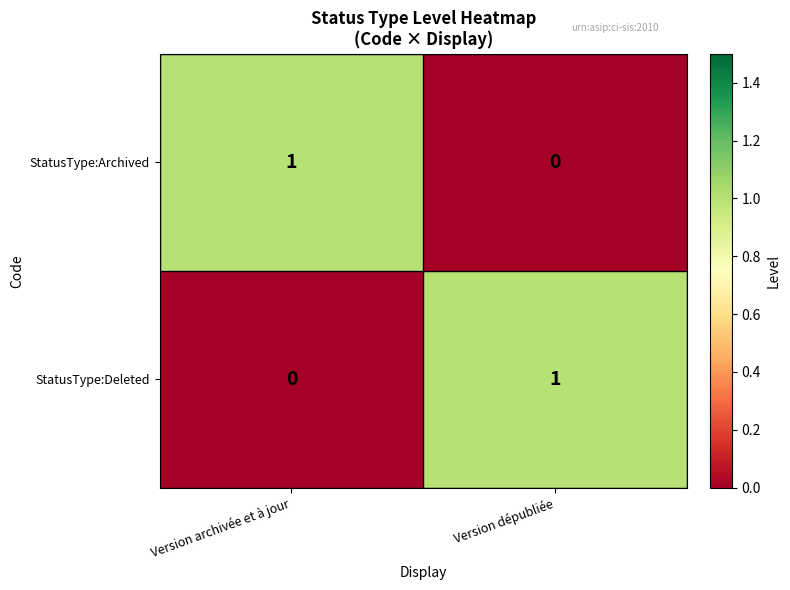

The StatusType:Archived series shows 0 at Version archivée et à jour. True or false?

False